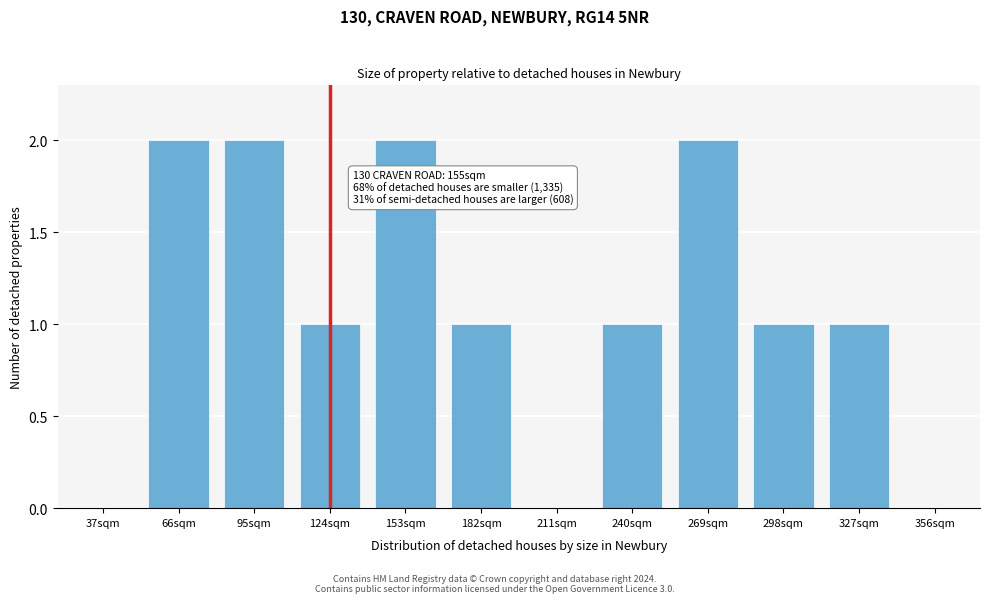

Reading left to right, extract all data points from this chart.

37sqm=0	66sqm=2	95sqm=2	124sqm=1	153sqm=2	182sqm=1	211sqm=0	240sqm=1	269sqm=2	298sqm=1	327sqm=1	356sqm=0